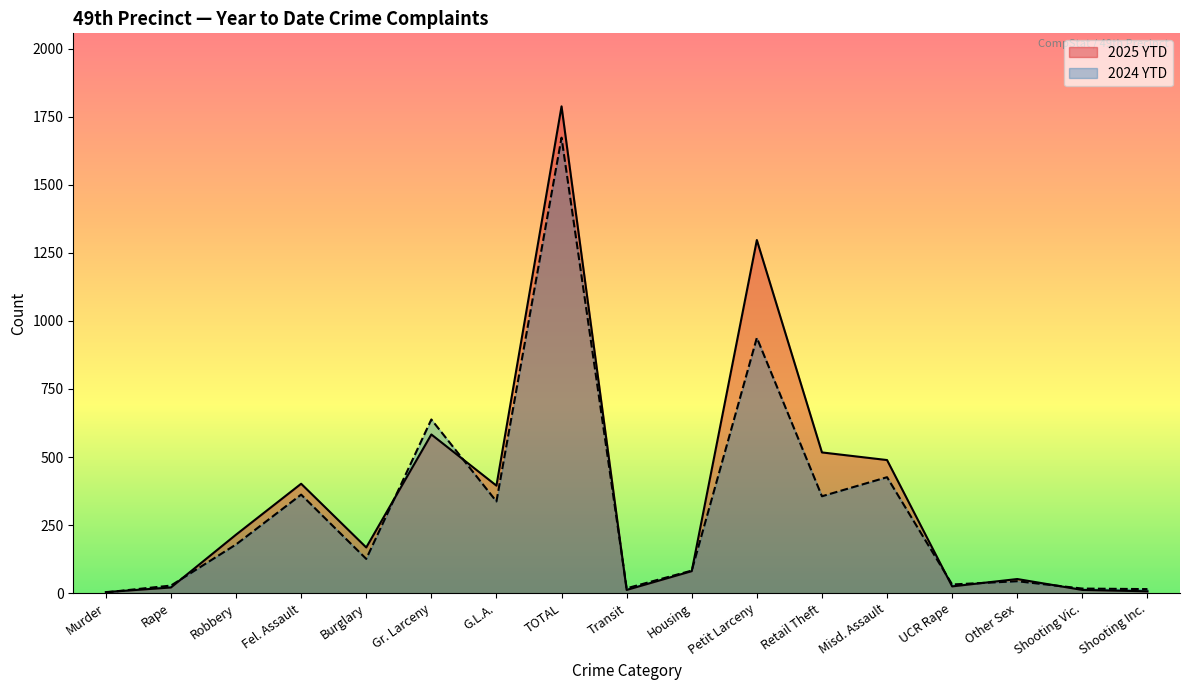

How many times do 2025 YTD and 2024 YTD cross each other?

9